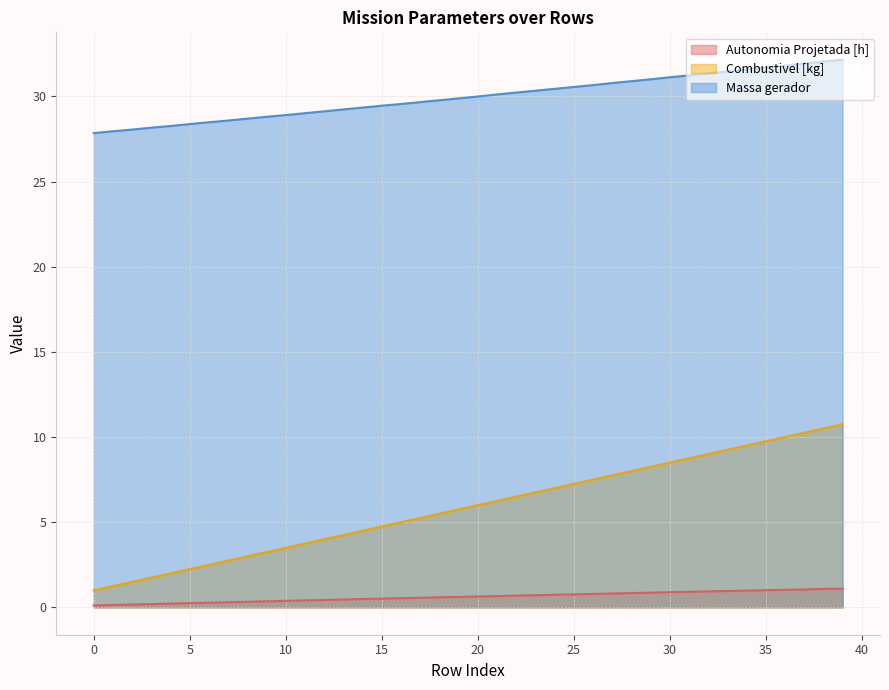

What is the maximum value for Massa gerador?

32.1